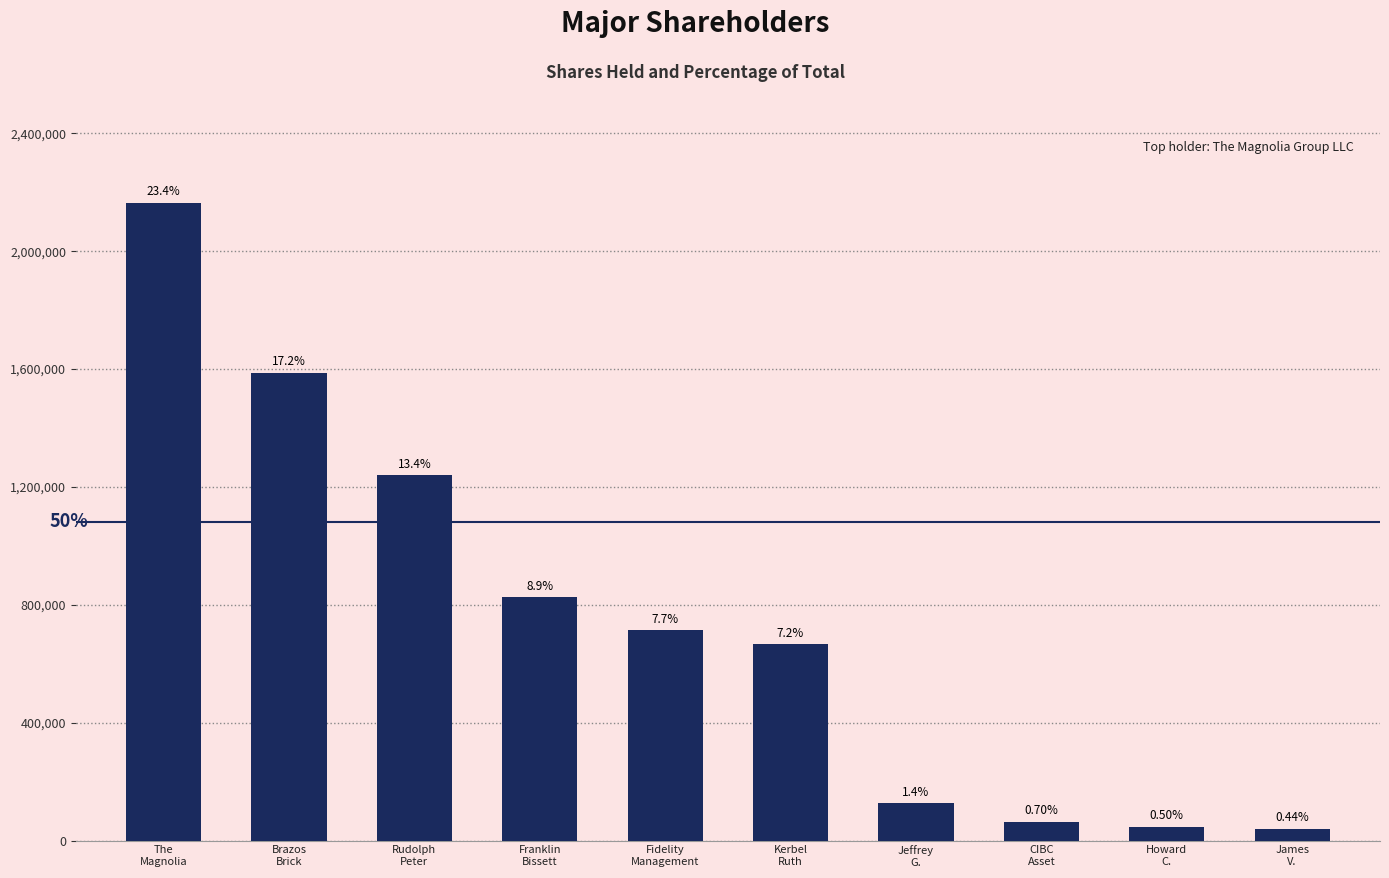

What is the difference between the values at Jeffrey
G. and Howard
C.?

81200